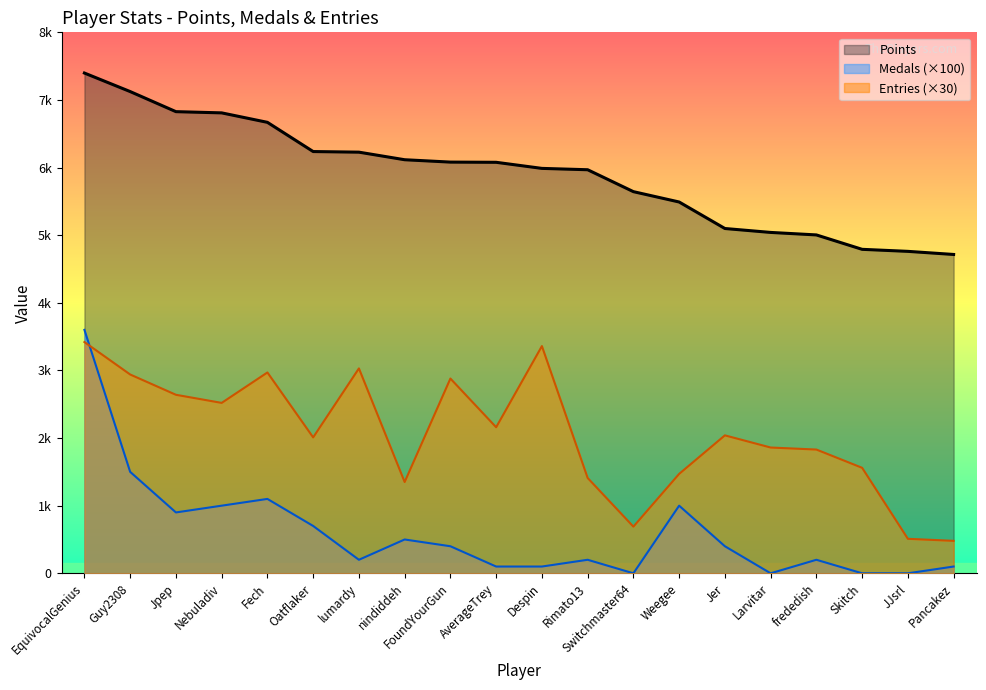

At which label is Entries closest to 1950?

Oatflaker